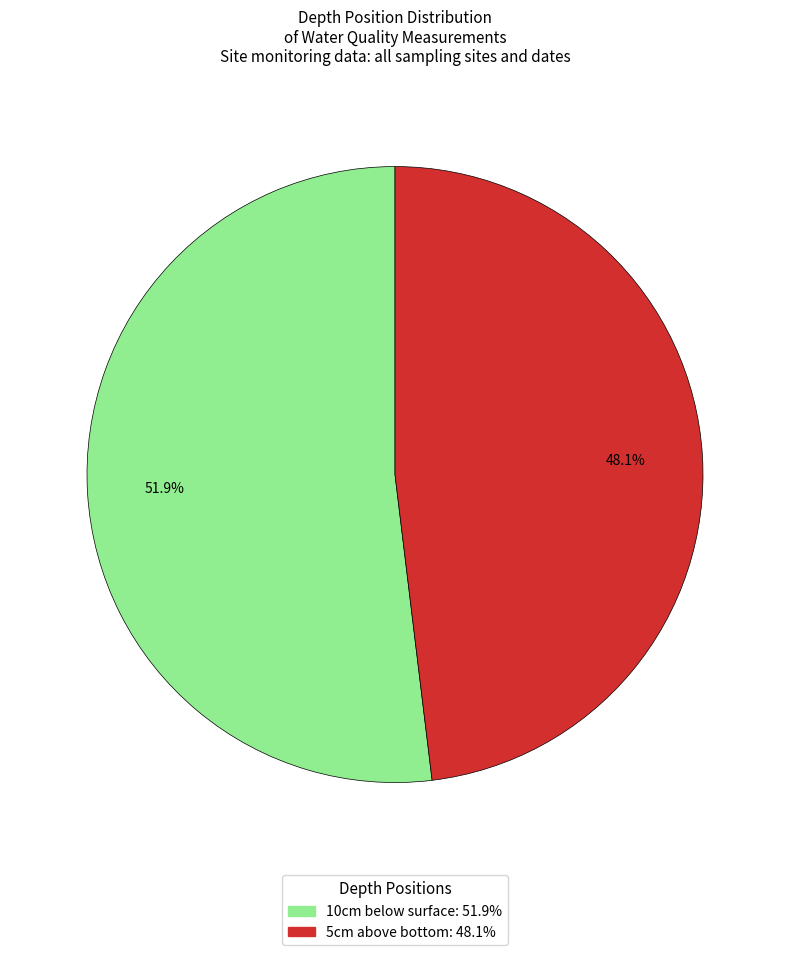

How many slices are in this pie chart?

2